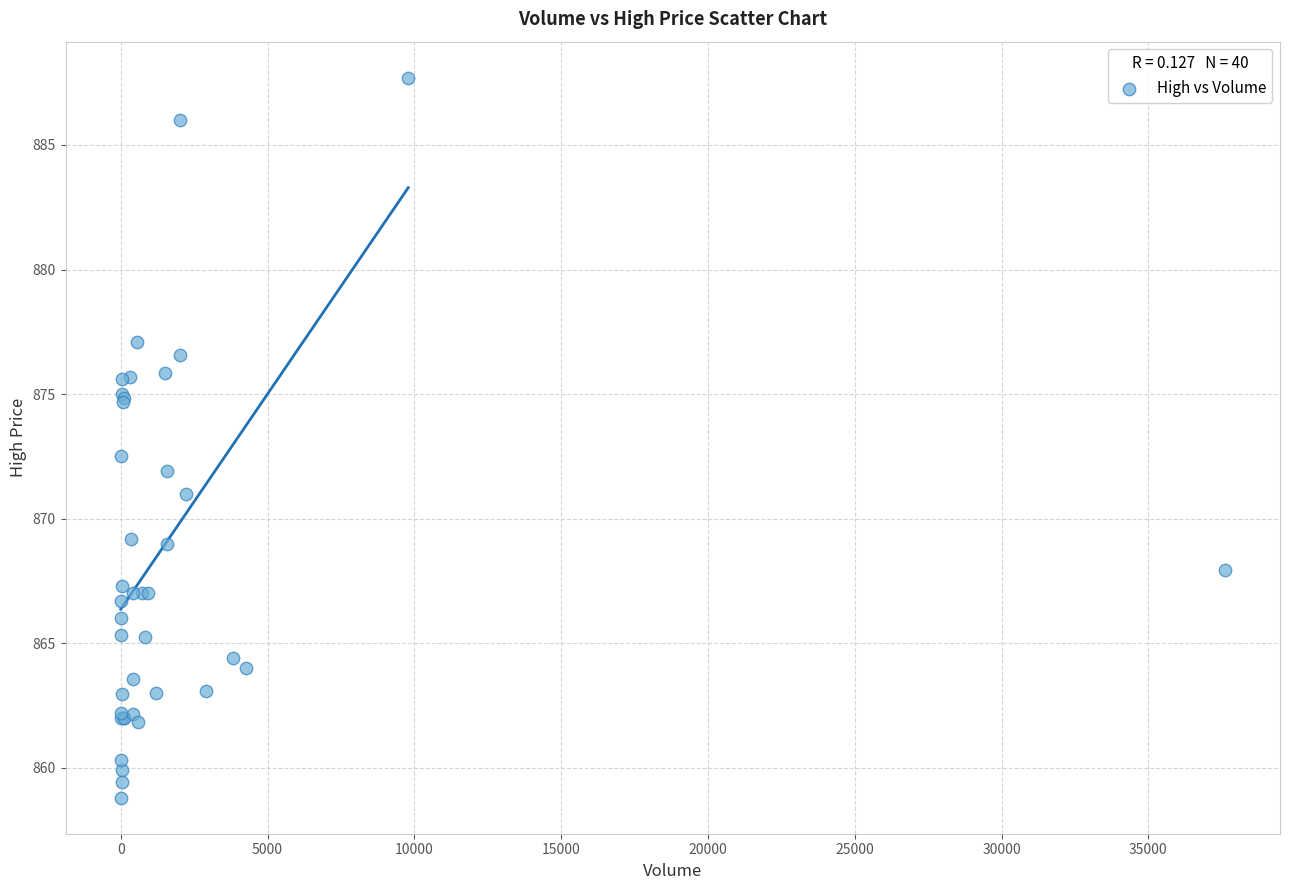

What Y value in the scatter plot is closest to 873?

872.5